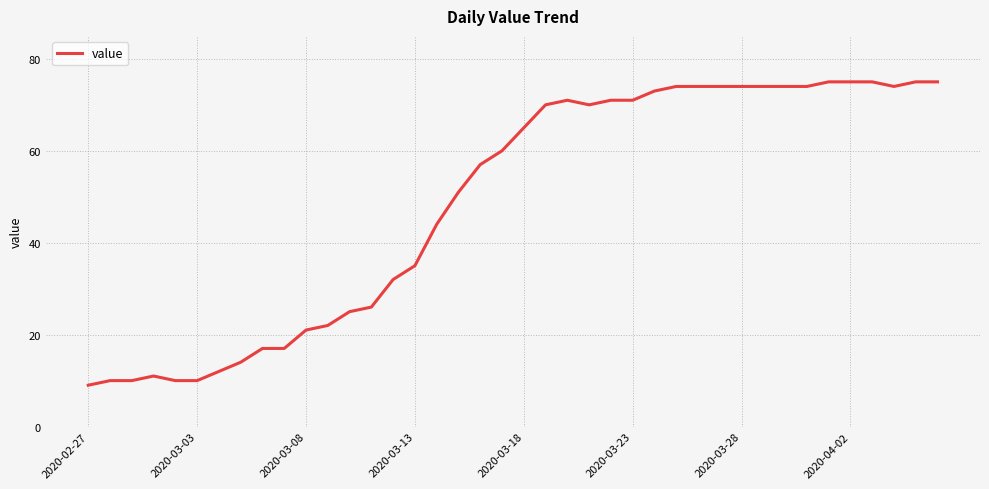

What is the smallest value displayed?

9